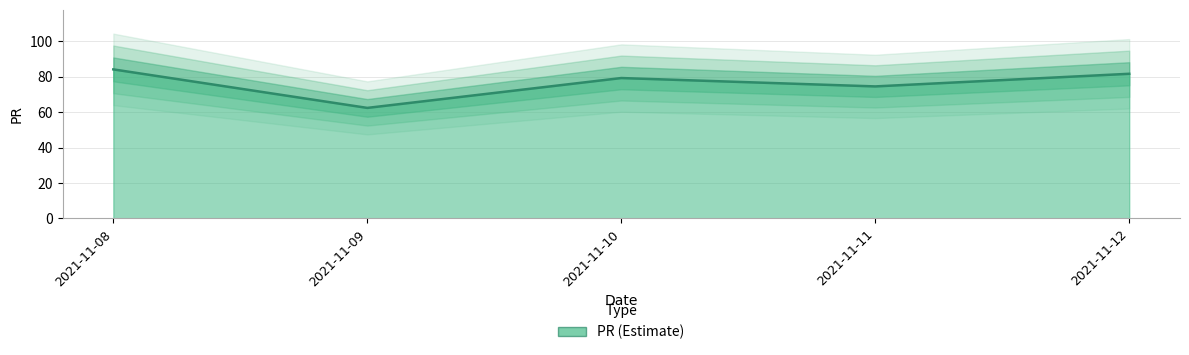

List the labels in order of value, largest first.

2021-11-08, 2021-11-12, 2021-11-10, 2021-11-11, 2021-11-09